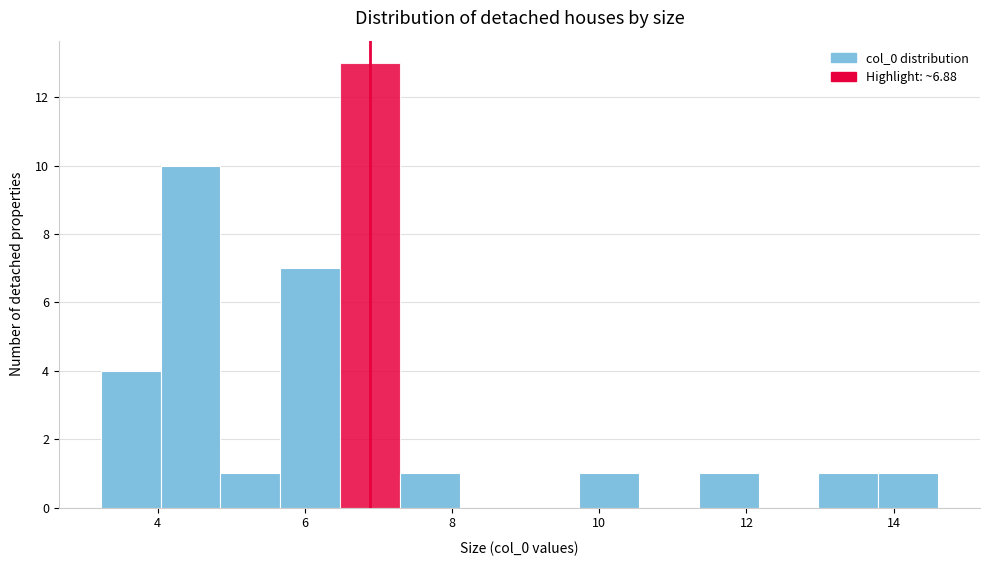

Reading left to right, list every bar in this chart as the range it spans on the x-axis followed by its height. Neither the bar edges nor the heights are printed on the chart, so give them approximately, as read against the axes.

3.2 to 4.0: 4
4.0 to 4.8: 10
4.8 to 5.6: 1
5.6 to 6.4: 7
6.4 to 7.2: 13
7.2 to 8.2: 1
8.2 to 9.0: 0
9.0 to 9.8: 0
9.8 to 10.6: 1
10.6 to 11.4: 0
11.4 to 12.2: 1
12.2 to 13.0: 0
13.0 to 13.8: 1
13.8 to 14.6: 1